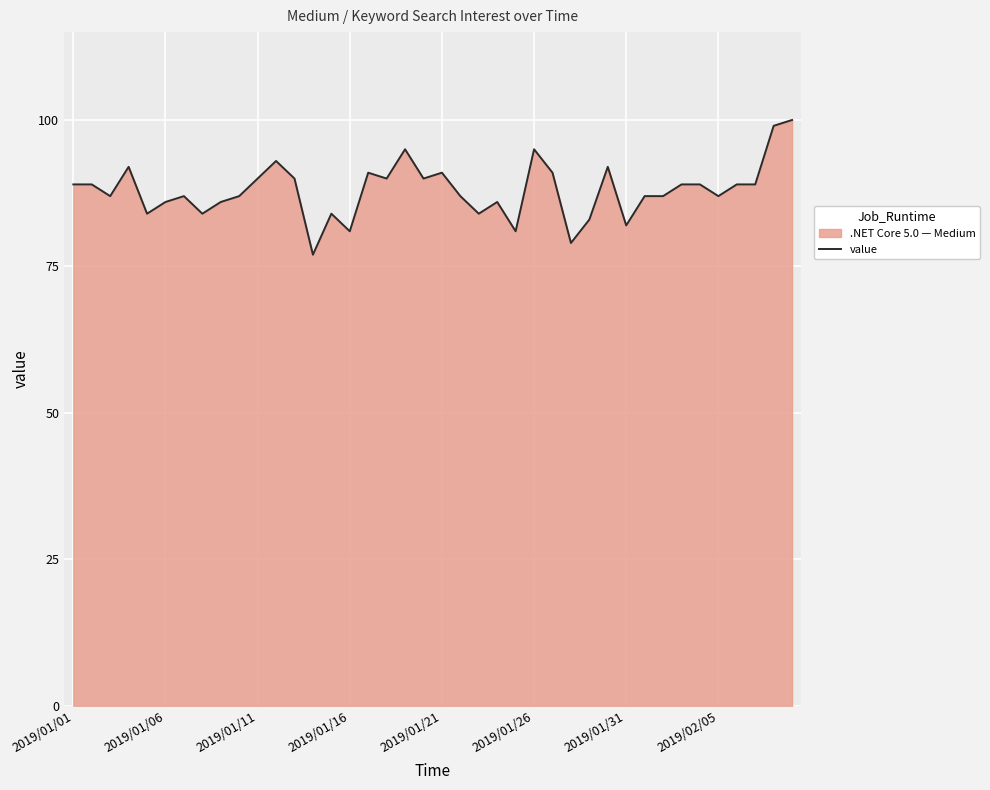

Count the number of values greater than 89.

14